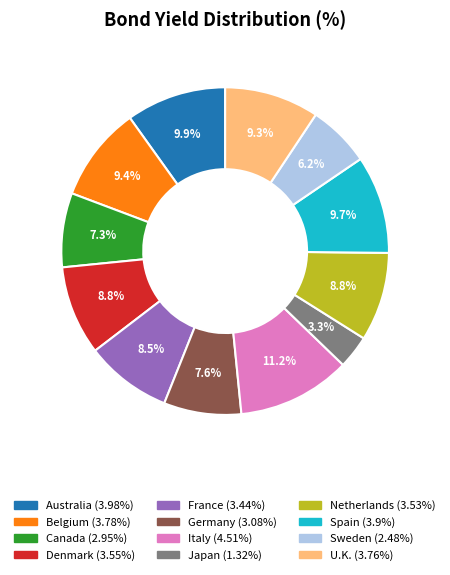

Combined, what portion of the pie is Belgium and Denmark?

18.2%